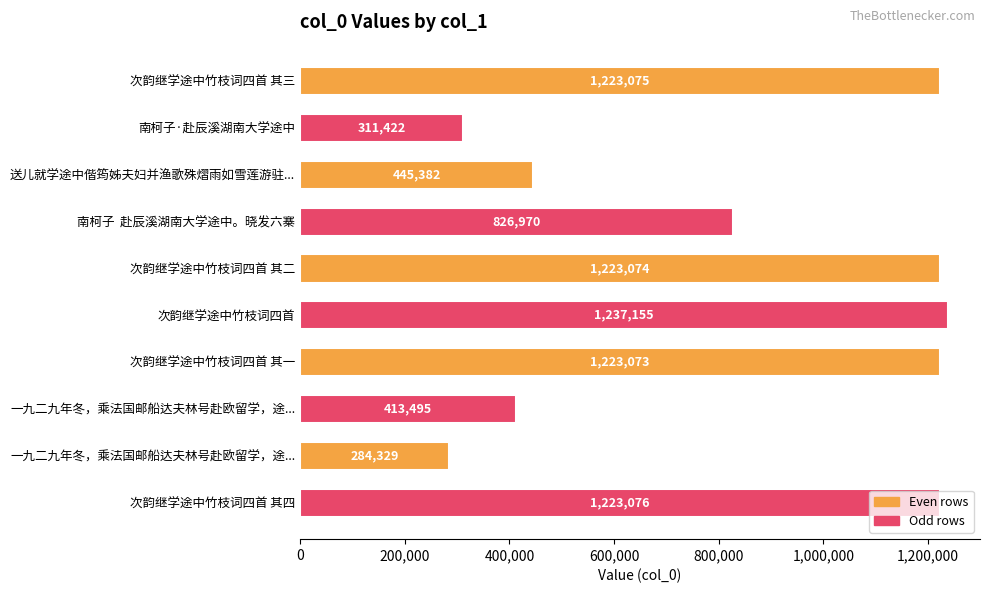

Are the bars grouped side by side (vs. stacked)?

No